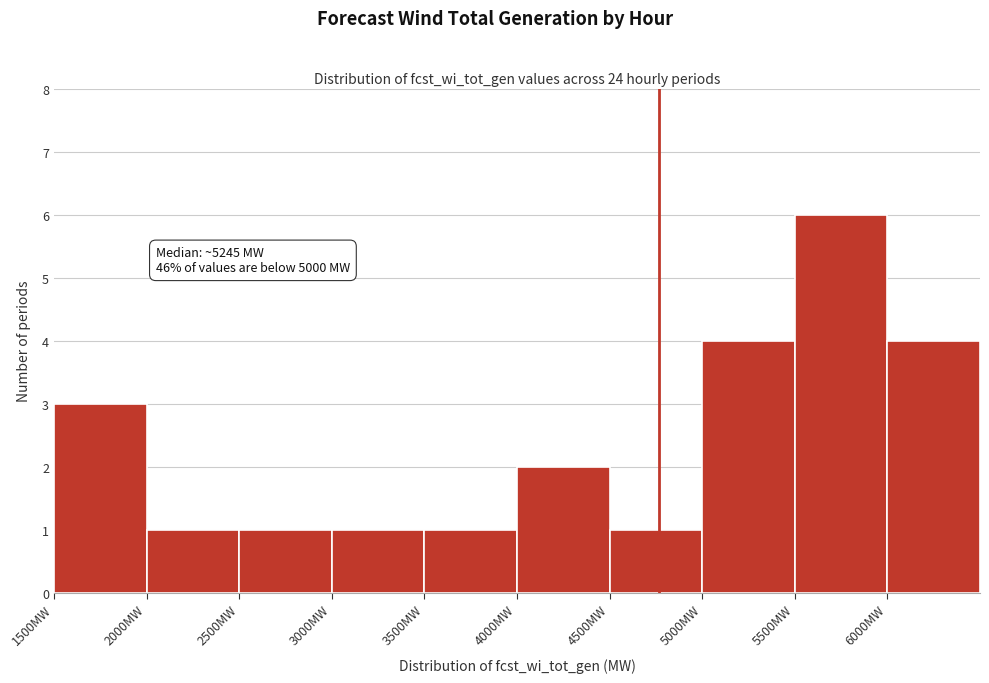

Over which range of the x-axis is the bar tallest?

5500 to 6000